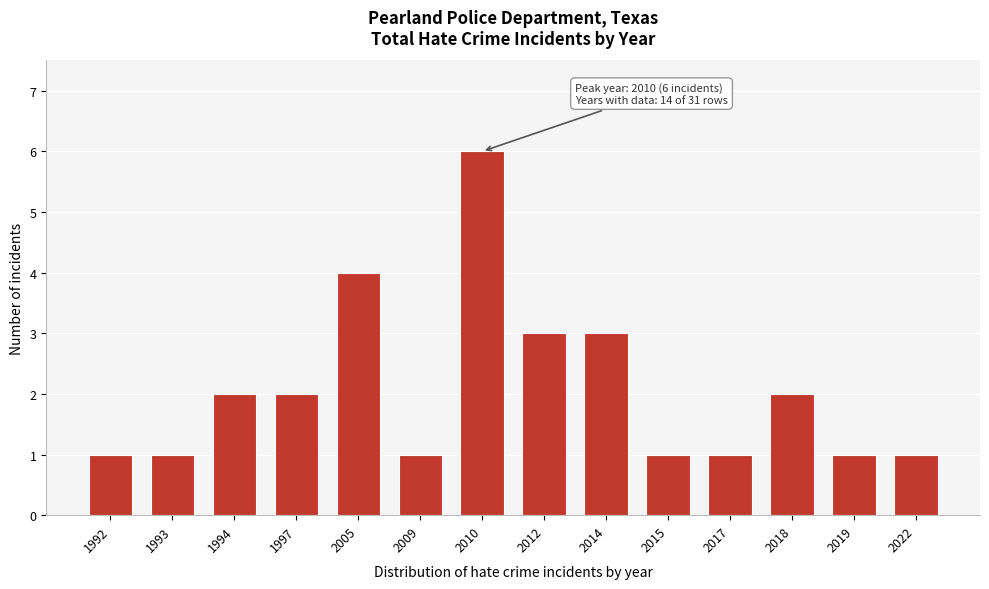

Reading left to right, extract all data points from this chart.

1	1	2	2	4	1	6	3	3	1	1	2	1	1